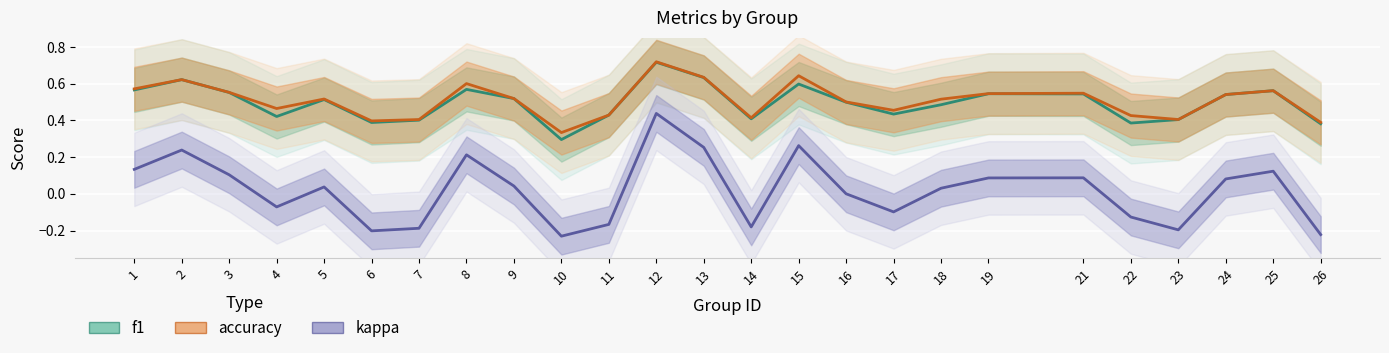

At which category is the sum across all series the highest?

12